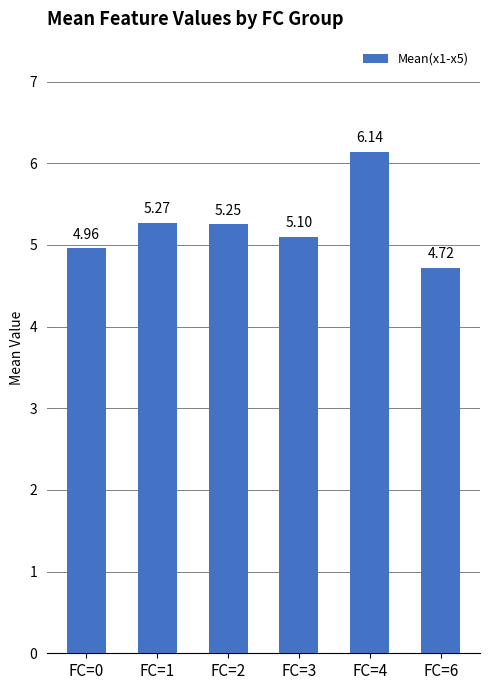

What is the sum of the values at FC=0 and FC=4?

11.1